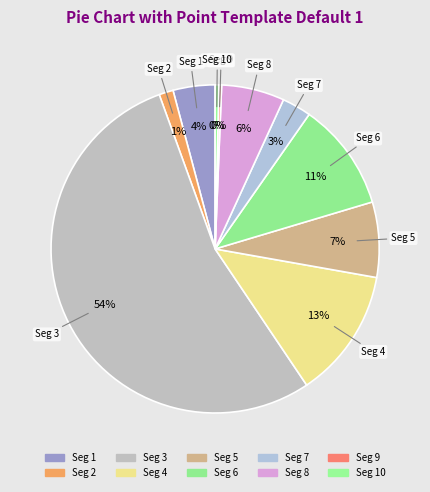

True or false: Seg 1 accounts for 4% of the total.

True